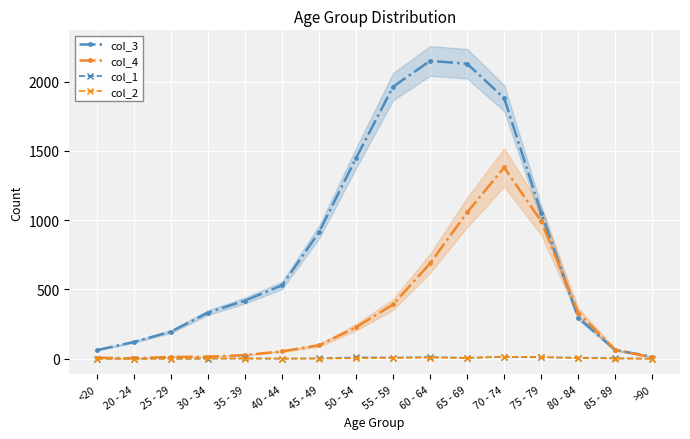

How many interior local peaks does the col_3 series have?

1